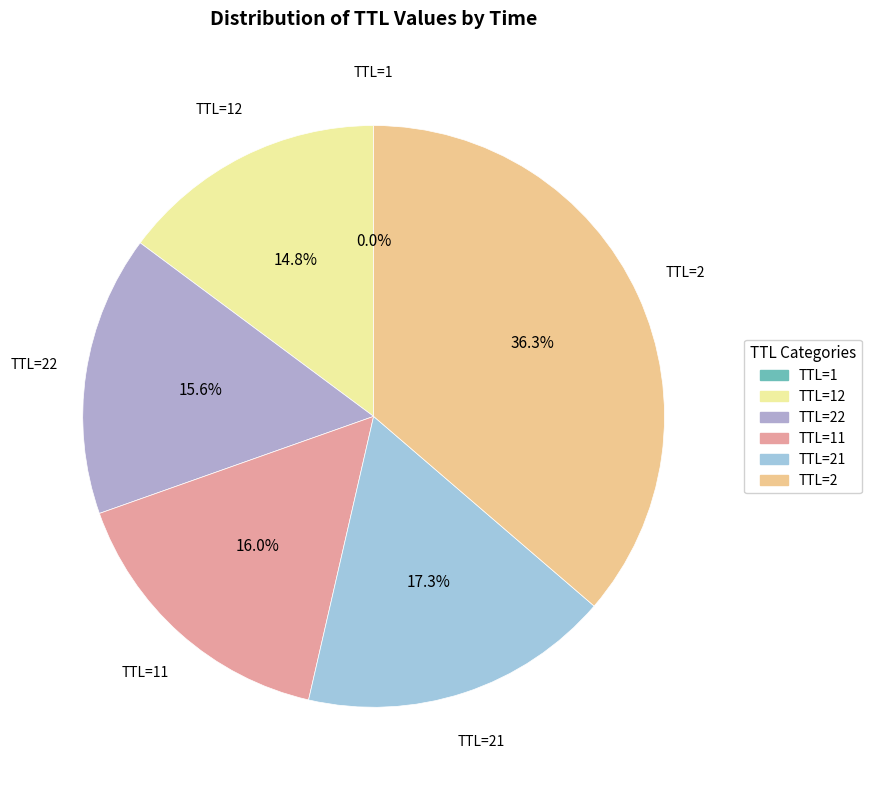

To the nearest percent, what is the difference between the largest and smallest slice percentages?

36%